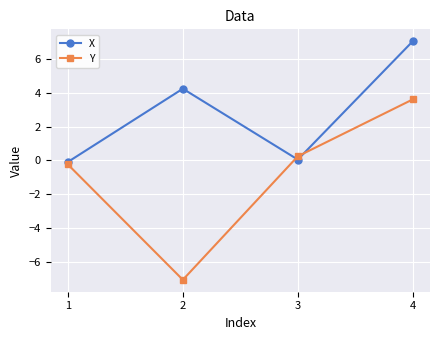

Is it true that Y equals 0.2 at 3?

True